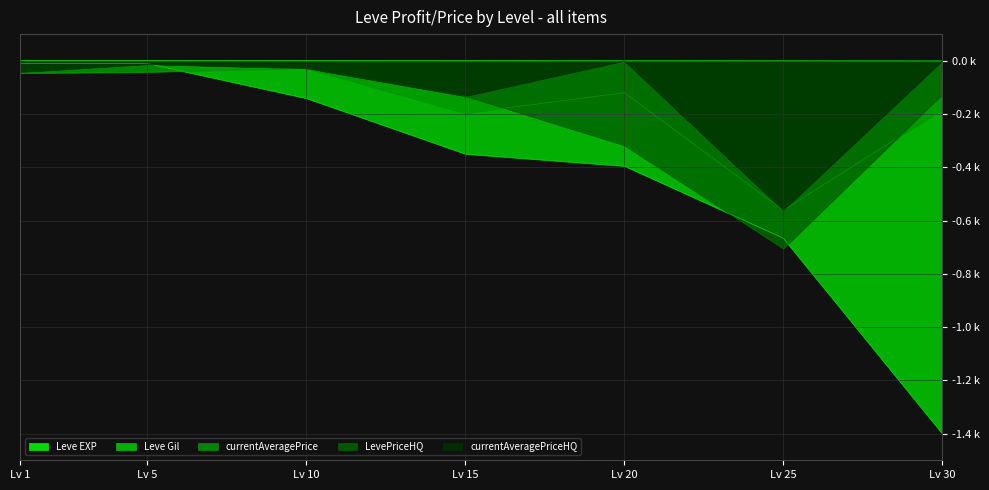

What are all the series names shown in the legend?

Leve EXP, Leve Gil, currentAveragePrice, LevePriceHQ, currentAveragePriceHQ